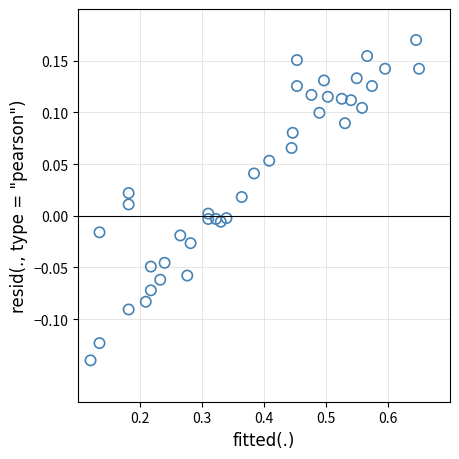

What is the range of X values (max minus min)?

0.5